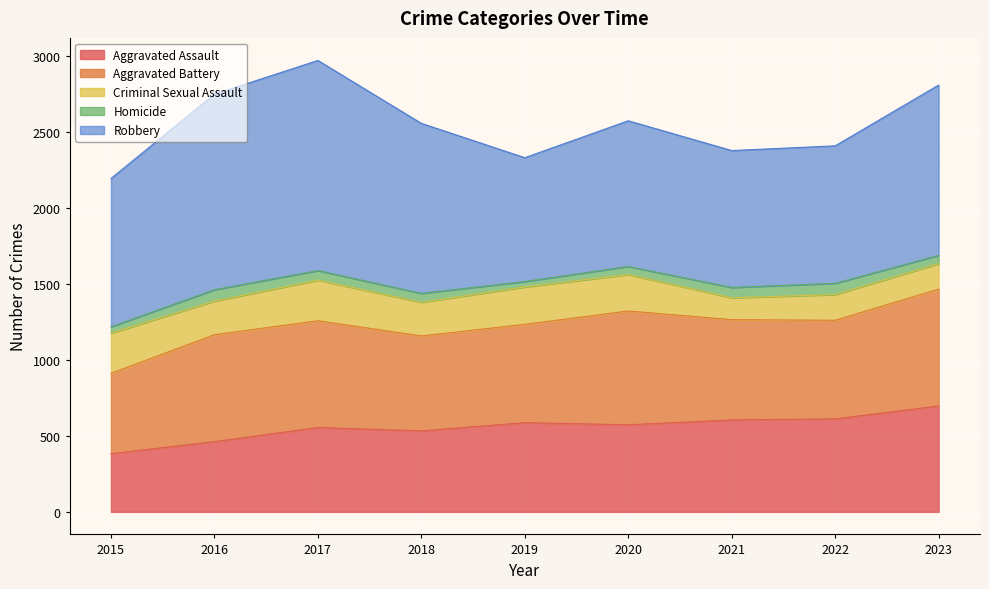

True or false: Homicide and Aggravated Assault cross at least once.

False